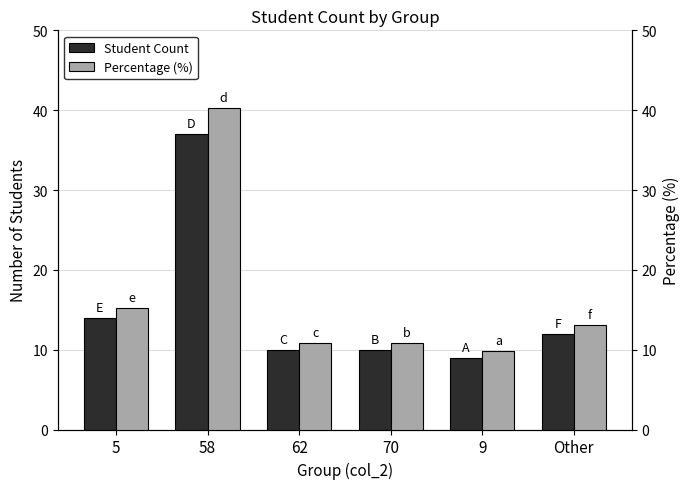

What is the average value of the Percentage (%) series?

16.7